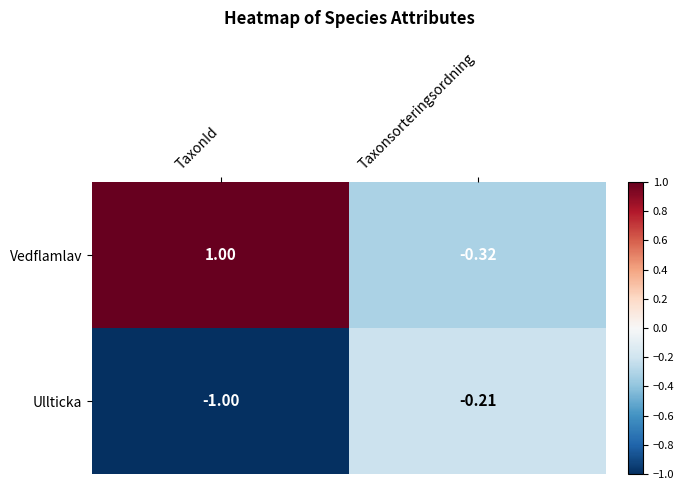

Rank the categories by Ullticka value from lowest to highest.

TaxonId, Taxonsorteringsordning